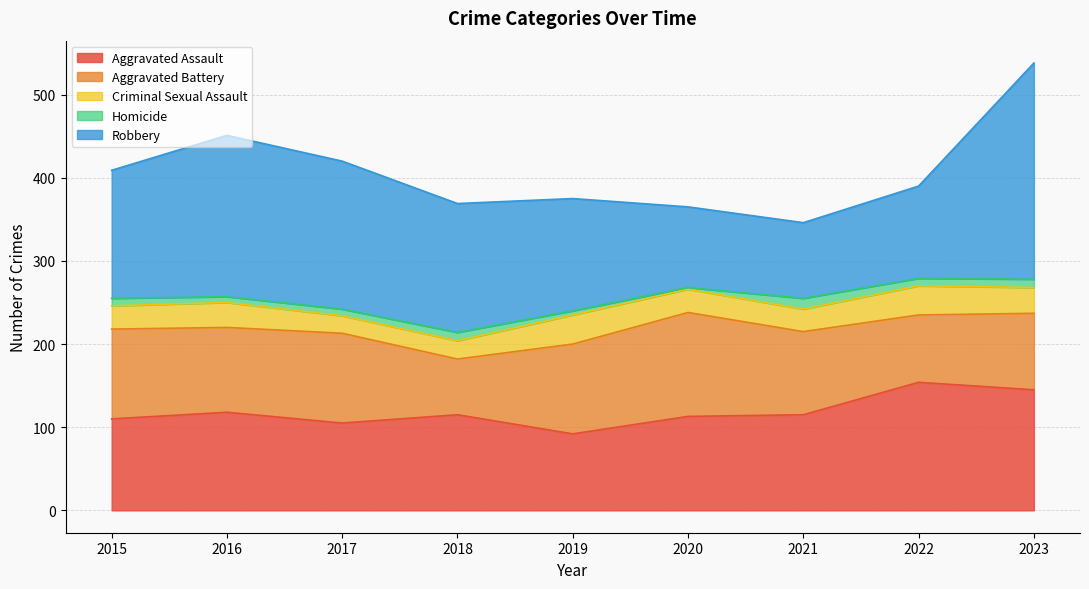

Read the Homicide value at 2017, to the nearest 5.

10